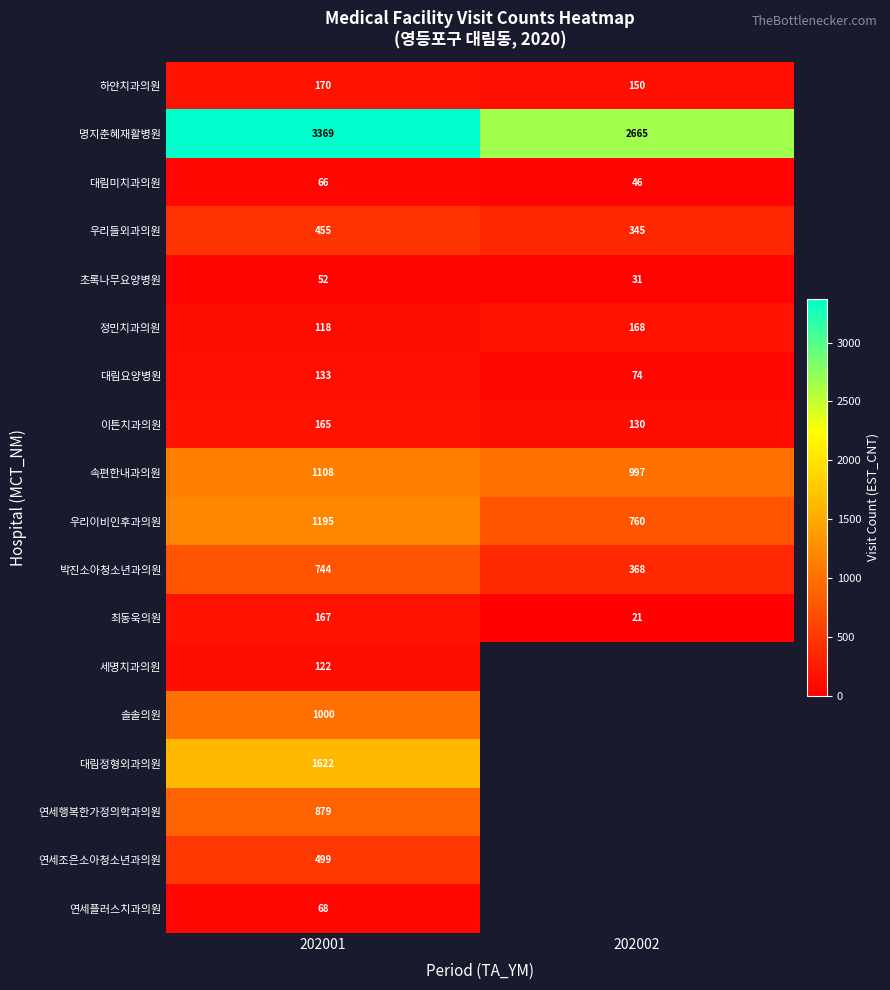

Which label corresponds to the smallest value in the chart?

202002